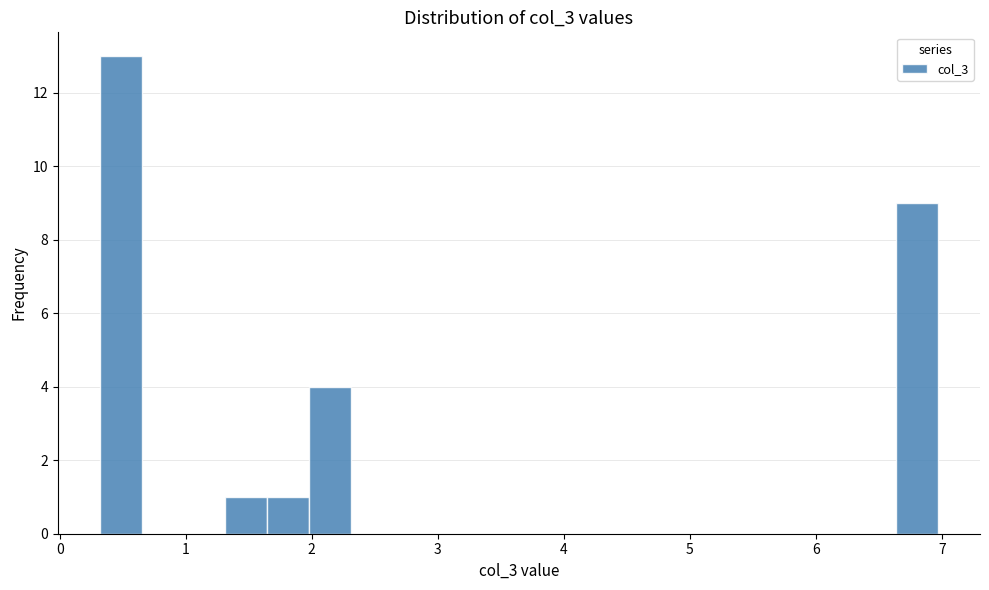

Read against the x-axis, roughly where is the centre of the tallest bar?

0.5